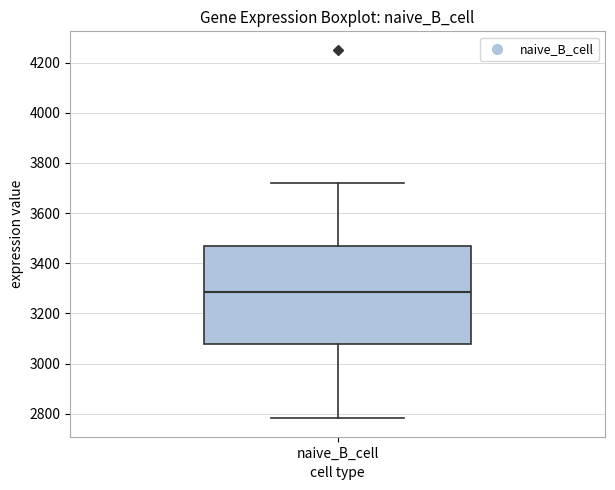

Transcribe this box plot: give where the median line is, the range the box spans, and where the two whiskers end, as read against the y-axis. The values are not printed on the chart, so give them approximately, as read against the axis.

median 3280, box 3080 to 3480, whiskers 2780 to 3720